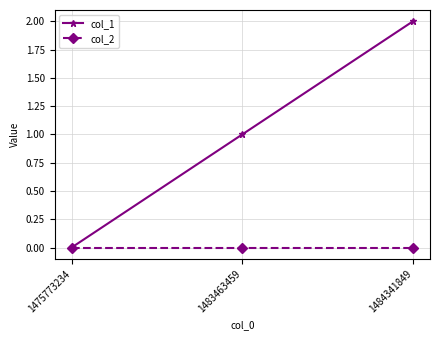

The col_1 series shows 3 at 1484341849. True or false?

False